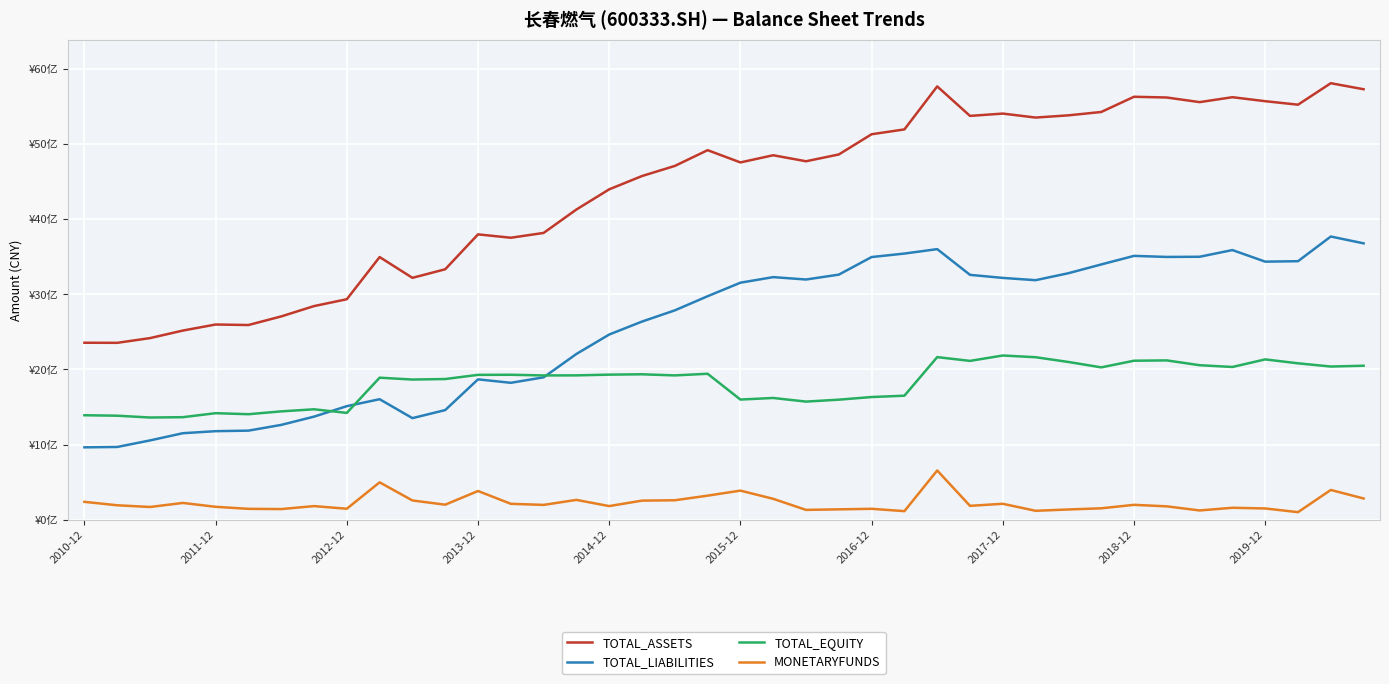

What is the difference between the second highest and second lowest values in the MONETARYFUNDS series?

383222666.4